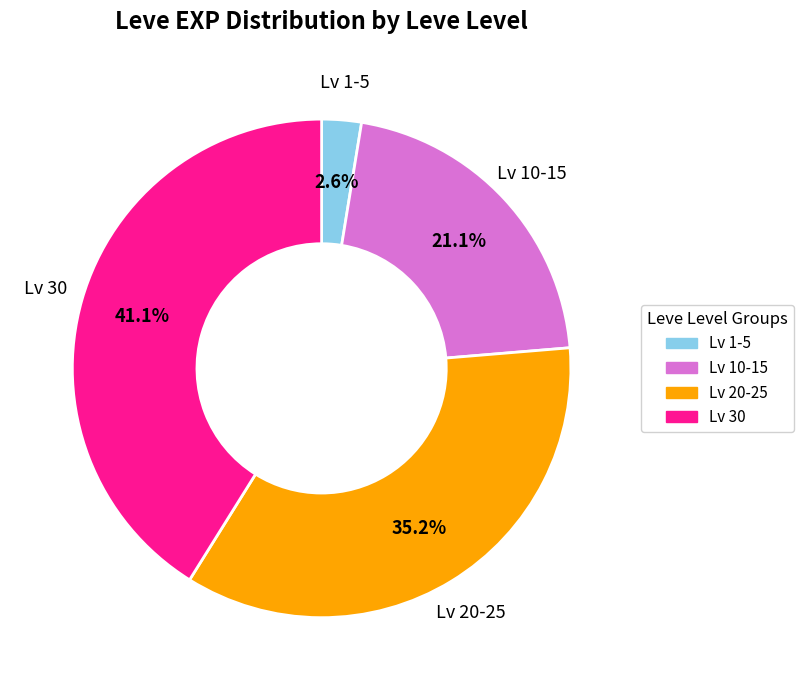

Is there any slice that represents more than half of the pie?

No